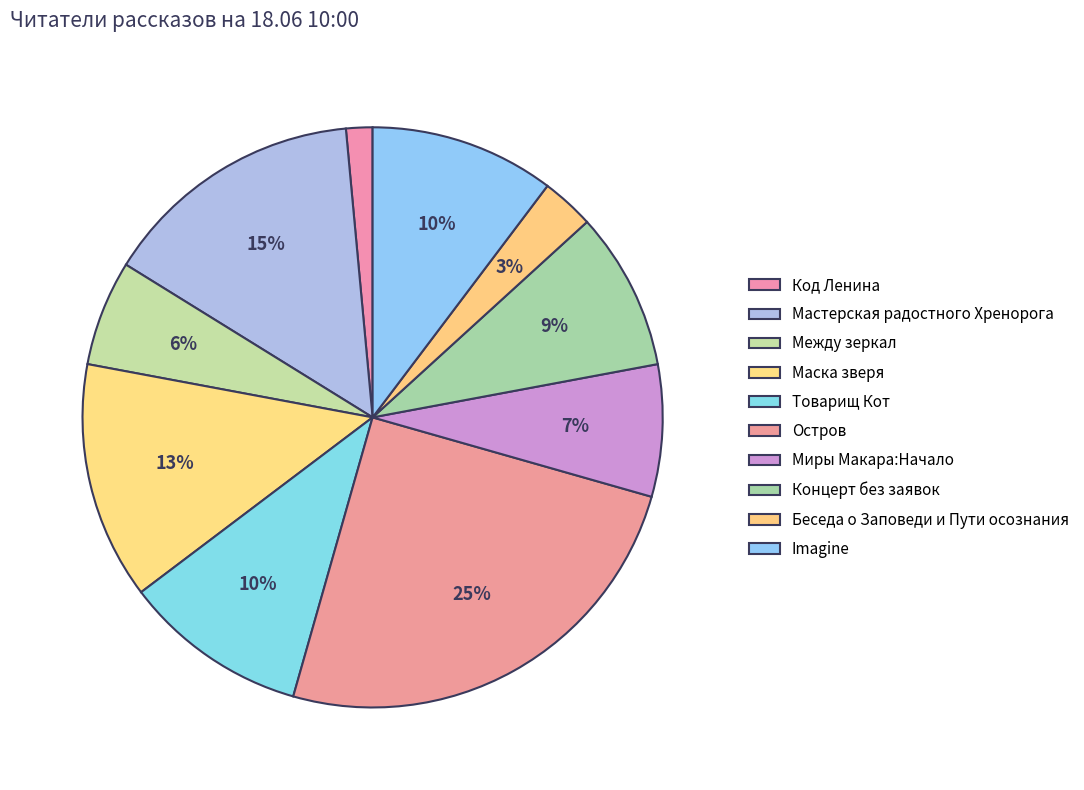

Rank the categories by value from highest to lowest.

Остров, Мастерская радостного Хренорога, Маска зверя, Товарищ Кот, Imagine, Концерт без заявок, Миры Макара:Начало, Между зеркал, Беседа о Заповеди и Пути осознания, Код Ленина